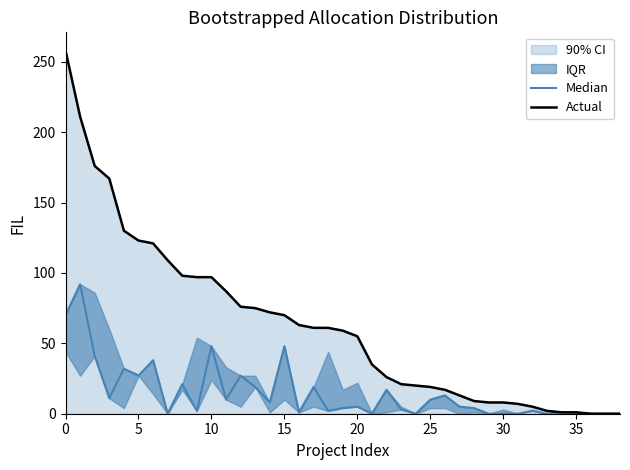

True or false: Median and Actual intersect in this chart.

False